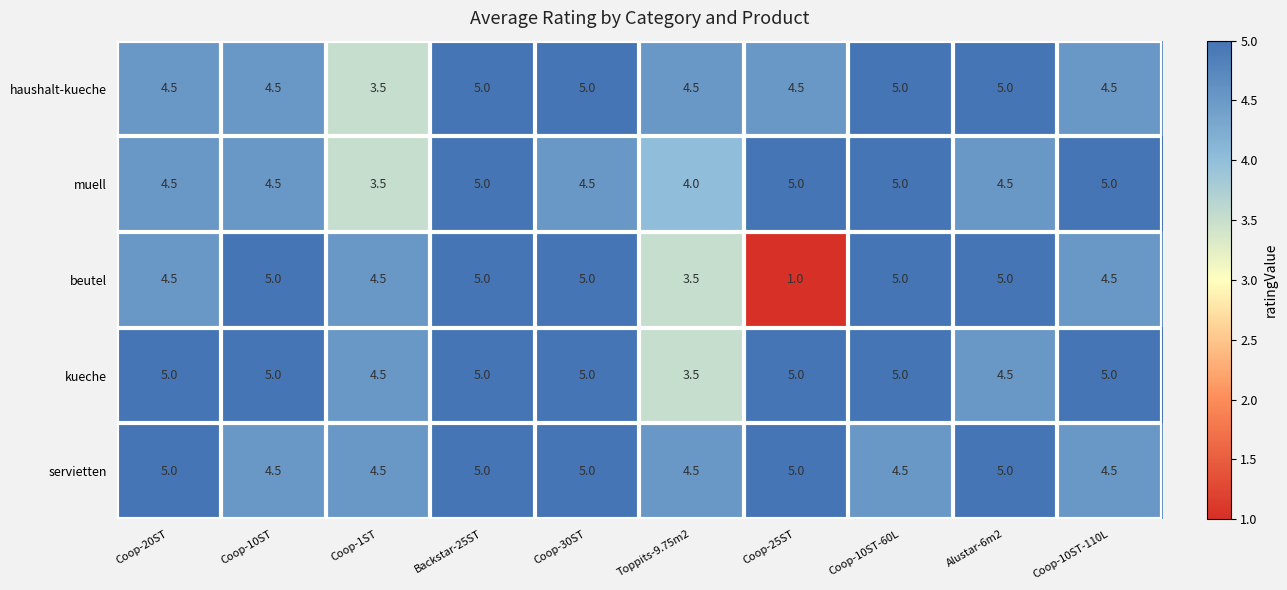

What is the total value across all series at Toppits-9.75m2?

20.0